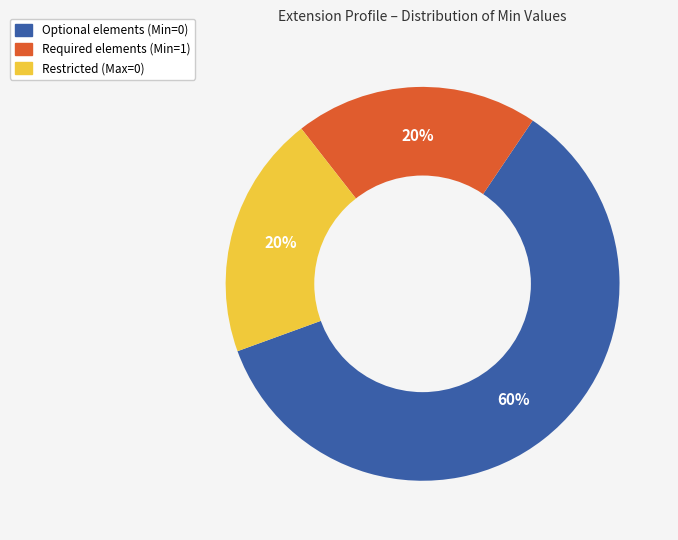

How many segments does this pie chart have?

3